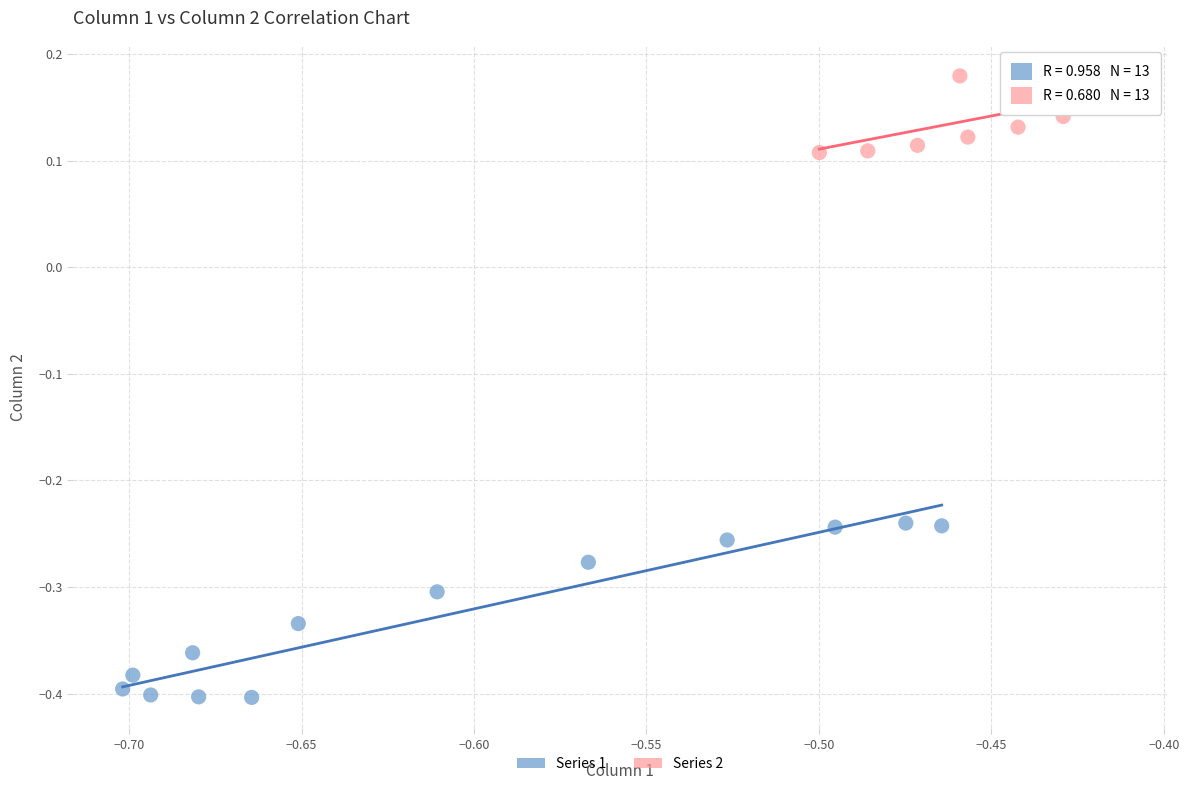

Which series contains the lowest Y value?

Series 1